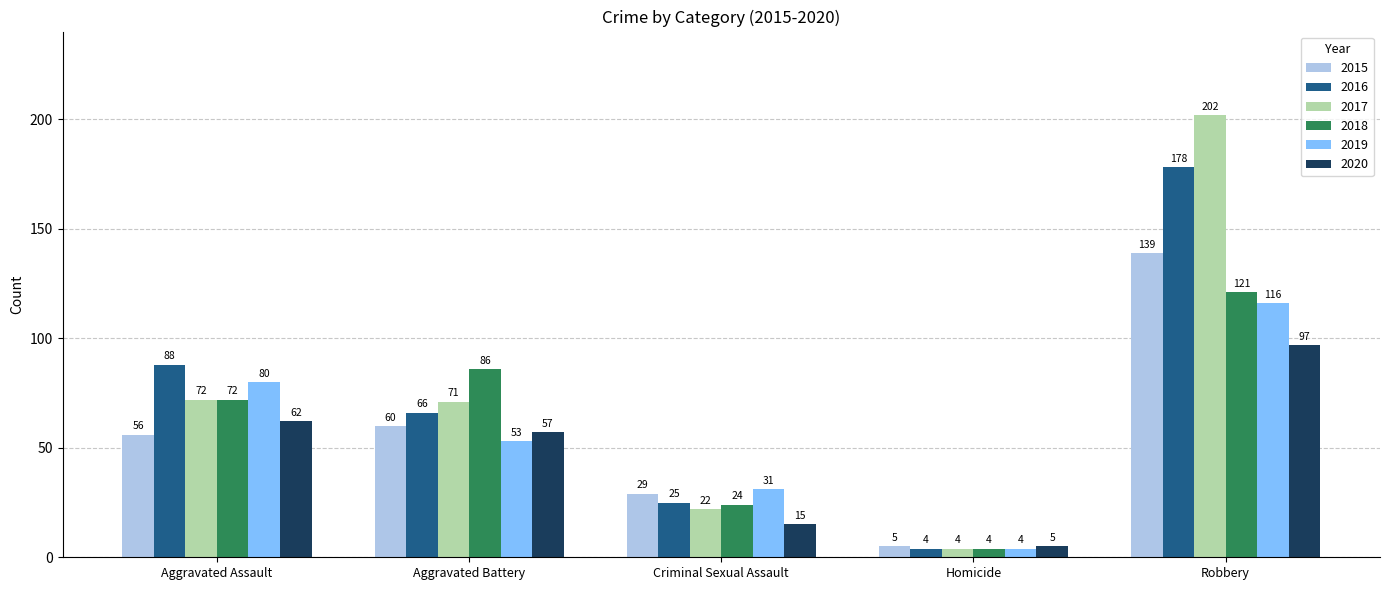

What is the total value across all series at Aggravated Assault?

430